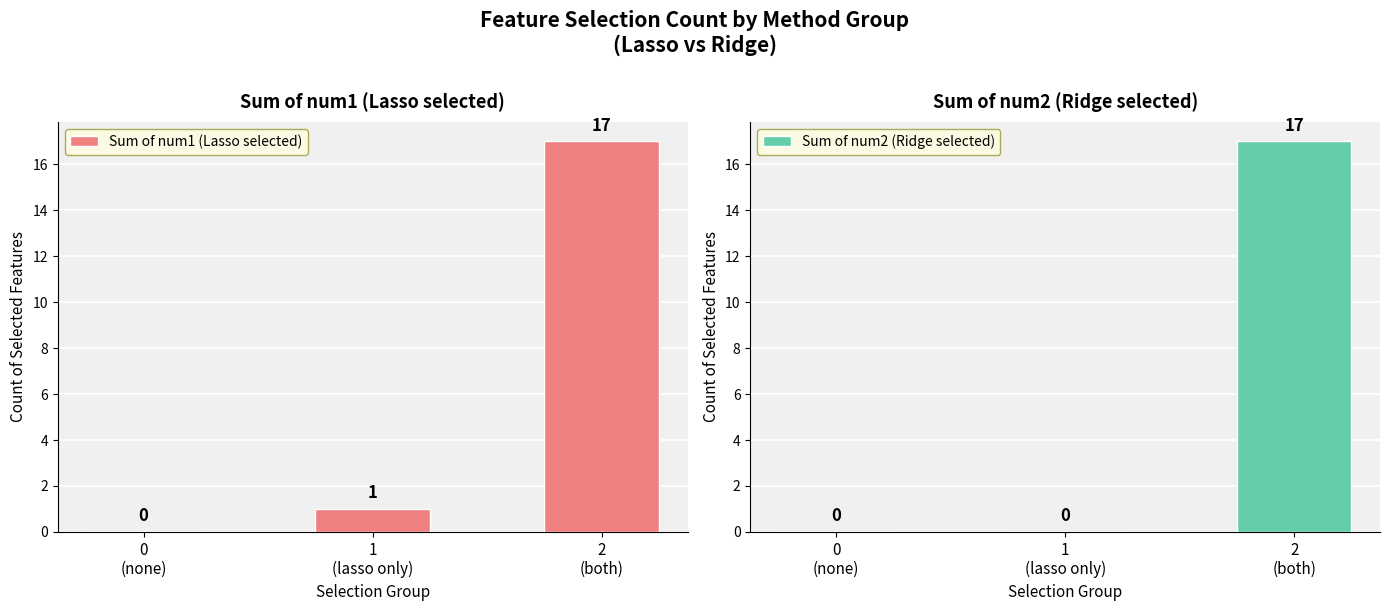

Between 1
(lasso only) and 2
(both), which series saw the biggest shift?

Sum of num2 (Ridge selected)